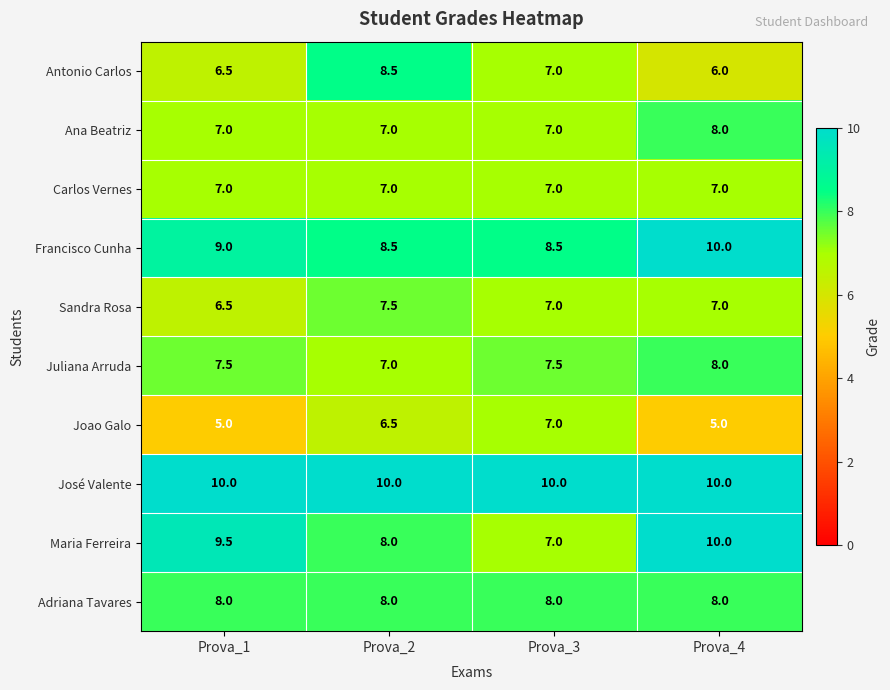

How many categories are shown in the chart?

4